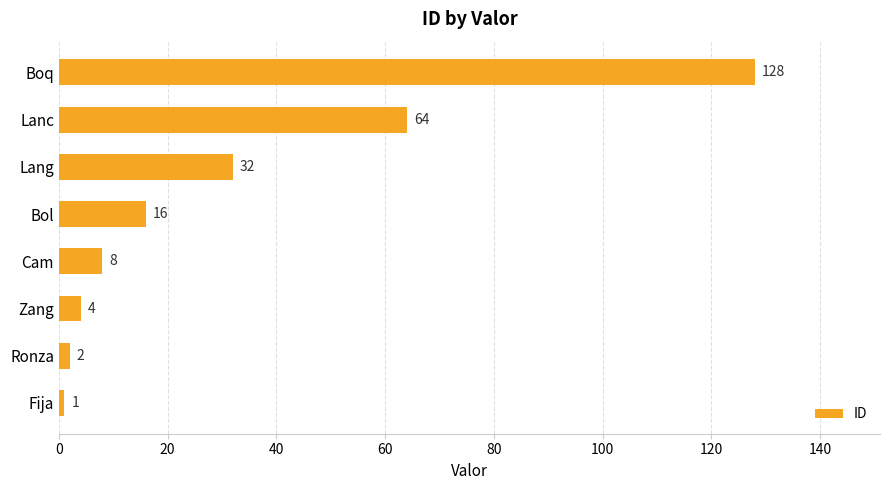

How many bars are there in total?

8